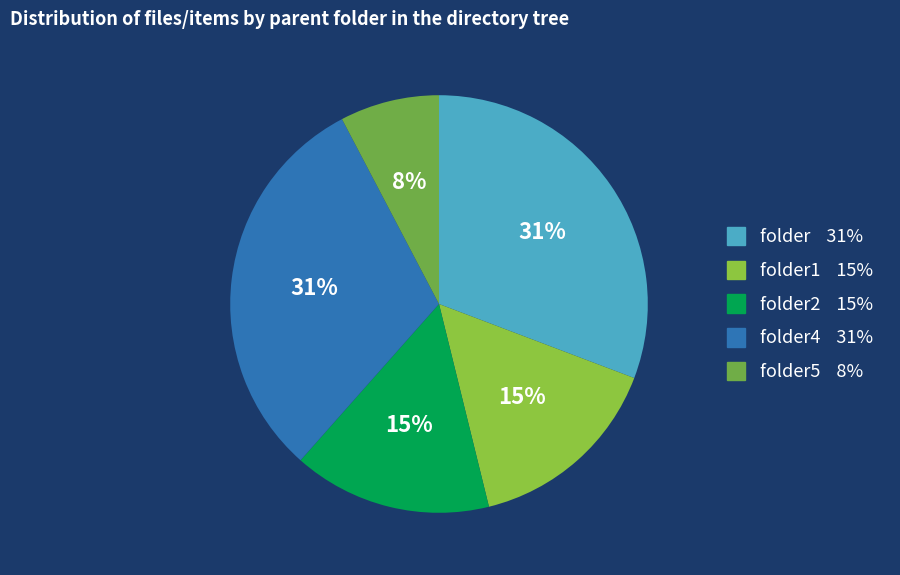

Does any single category account for the majority?

No